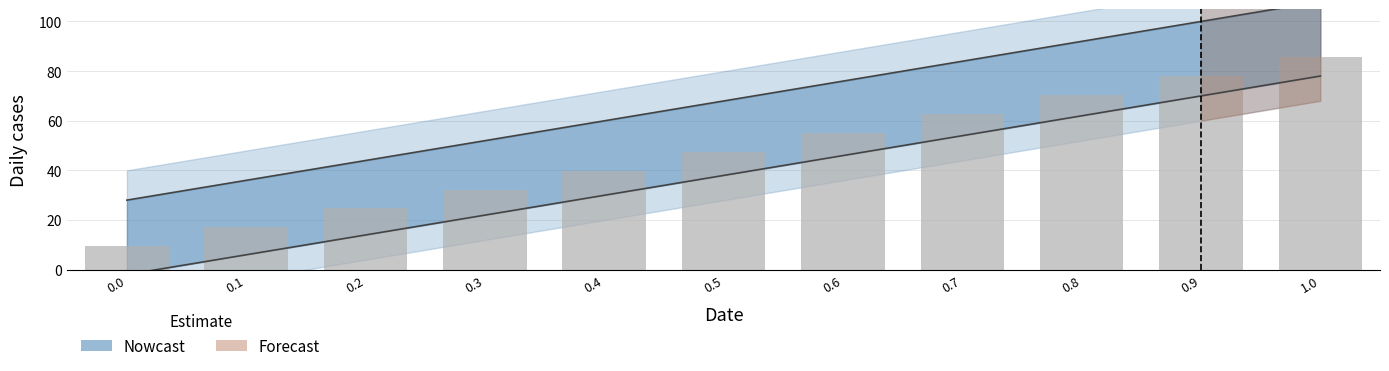

Reading right to left, transcribe all the data shown in this chart.

108.0	100.0	92.0	84.0	75.9	67.9	59.9	52.0	44.0	36.0	28.0